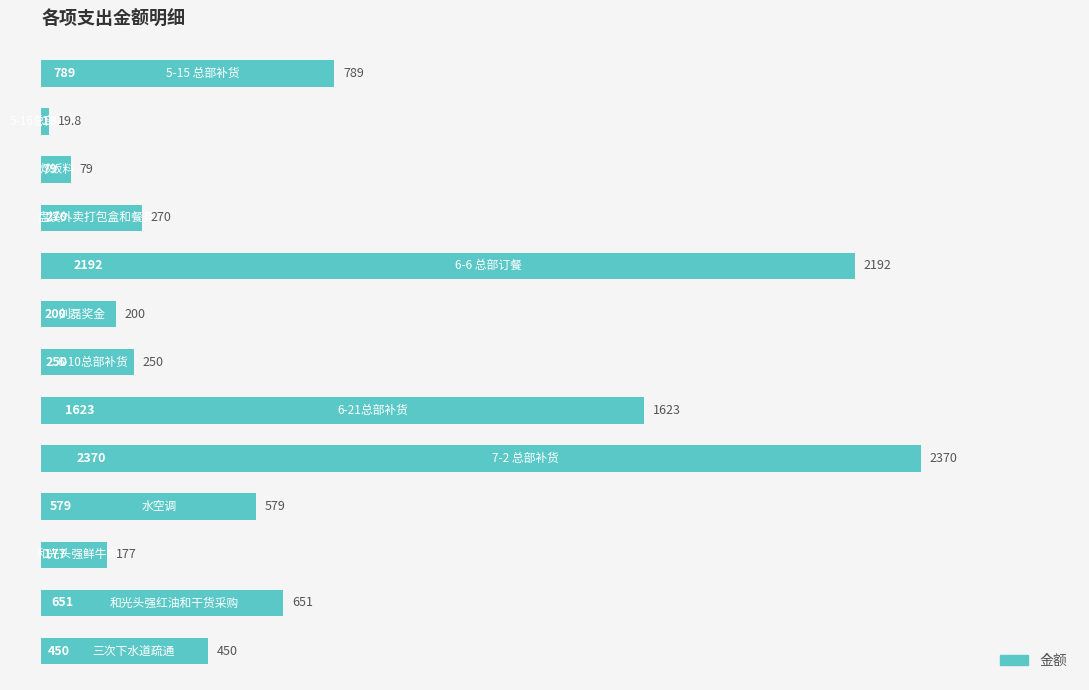

What is the difference between the maximum and minimum values?

2350.2